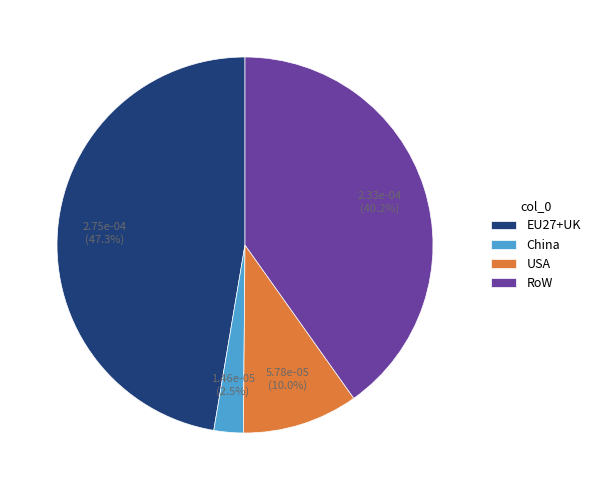

True or false: USA accounts for 19% of the total.

False